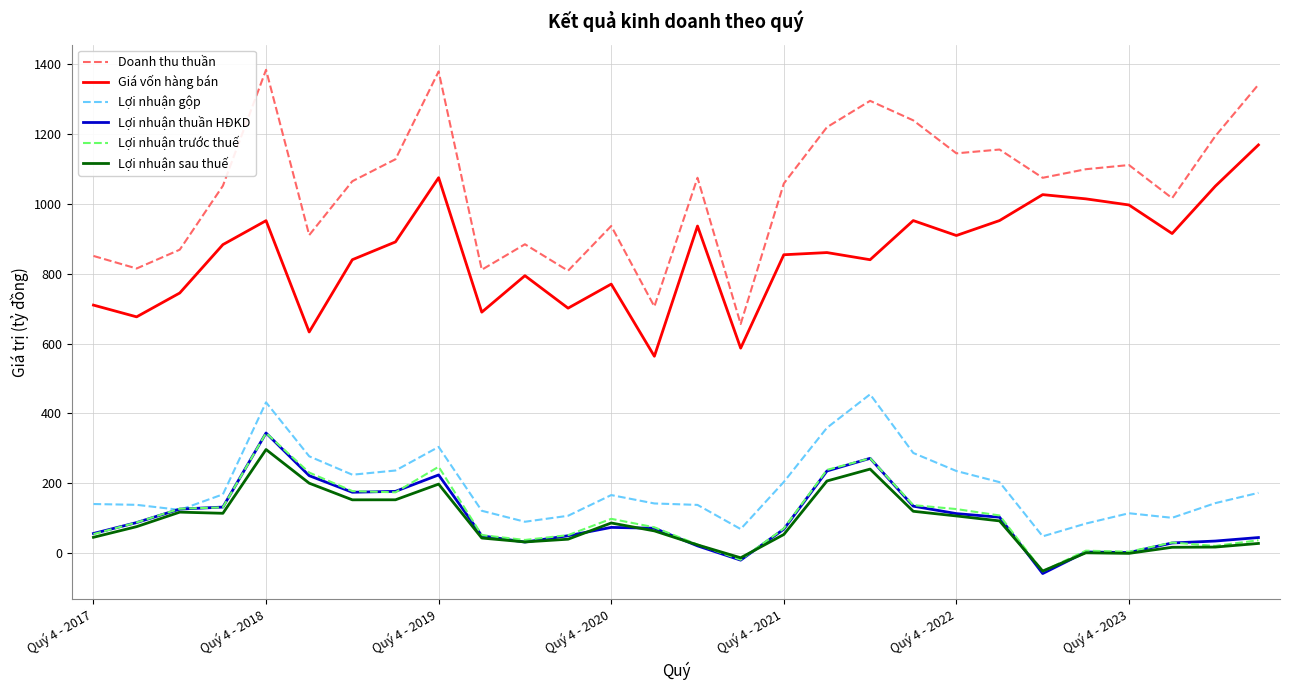

How many categories are shown in the chart?

28